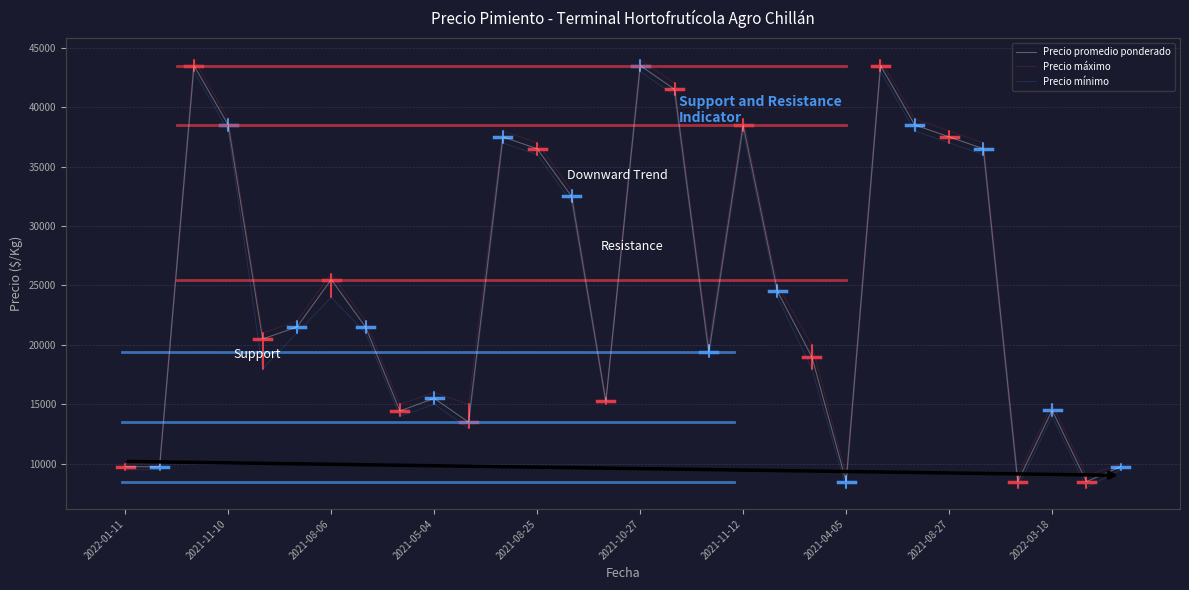

What is the sum of all Precio mínimo values?

730500